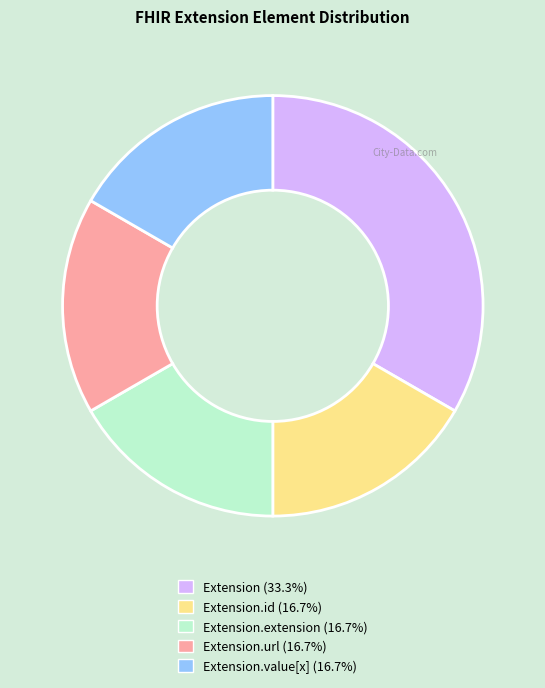

Approximately how many times larger is the value at Extension (33.3%) compared to Extension.id (16.7%)?

2.0